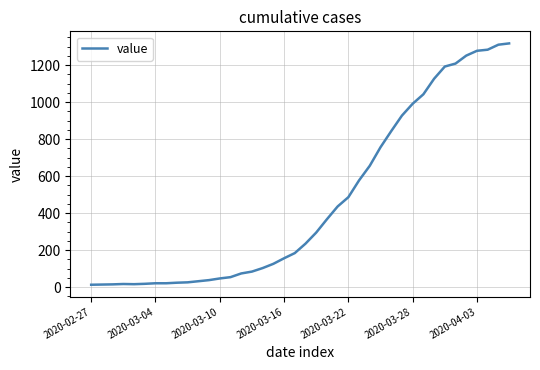

What is the difference between the maximum and minimum values?

1304